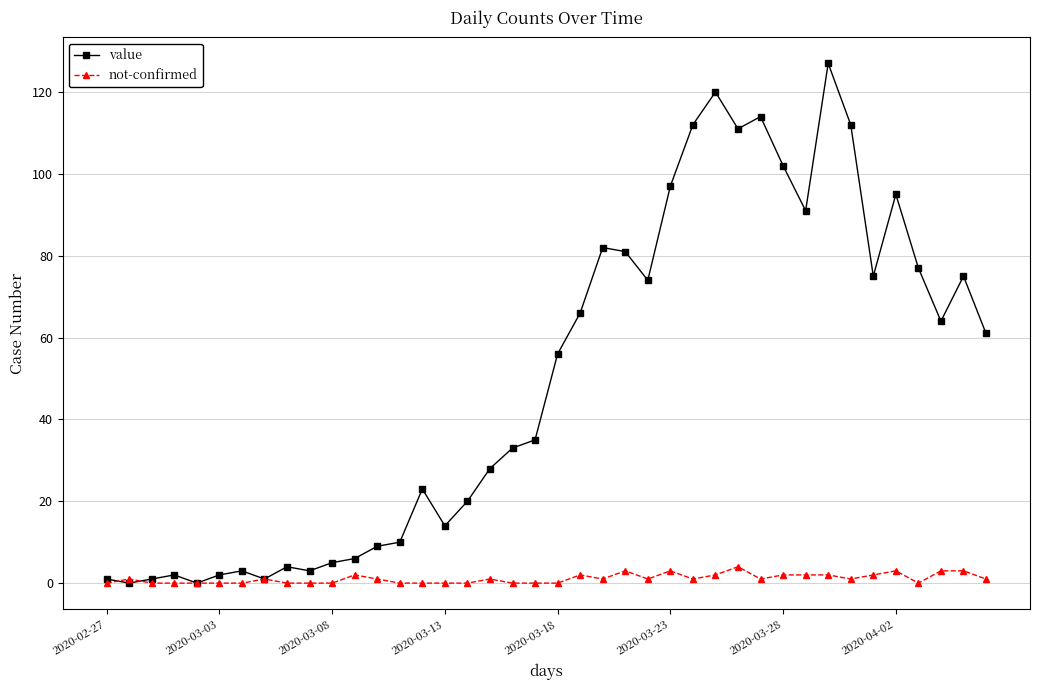

At how many categories does at least one series exceed 87?

10